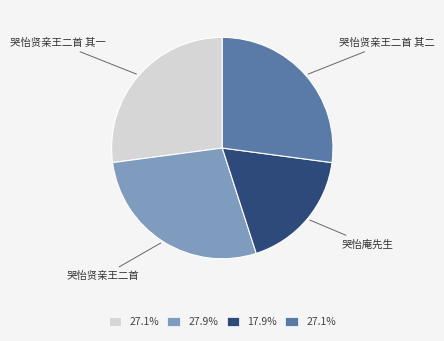

Is there any slice that represents more than half of the pie?

No